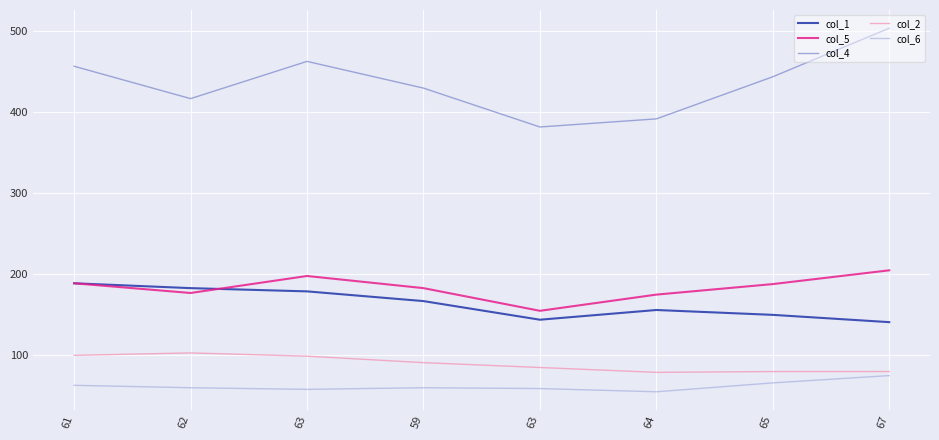

True or false: col_6 has more than 0 interior local peaks.

True